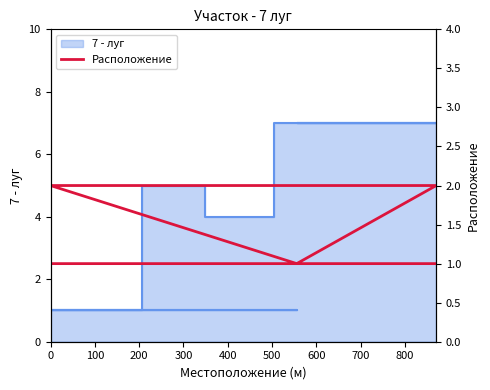

True or false: the data has more than 2 interior local peaks.

False